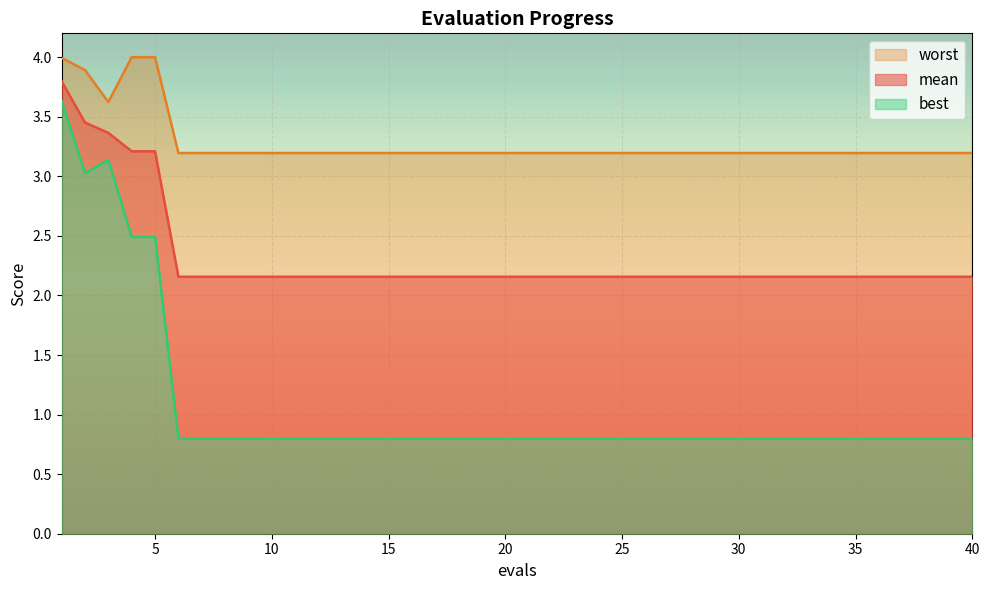

True or false: best and mean cross at least once.

False